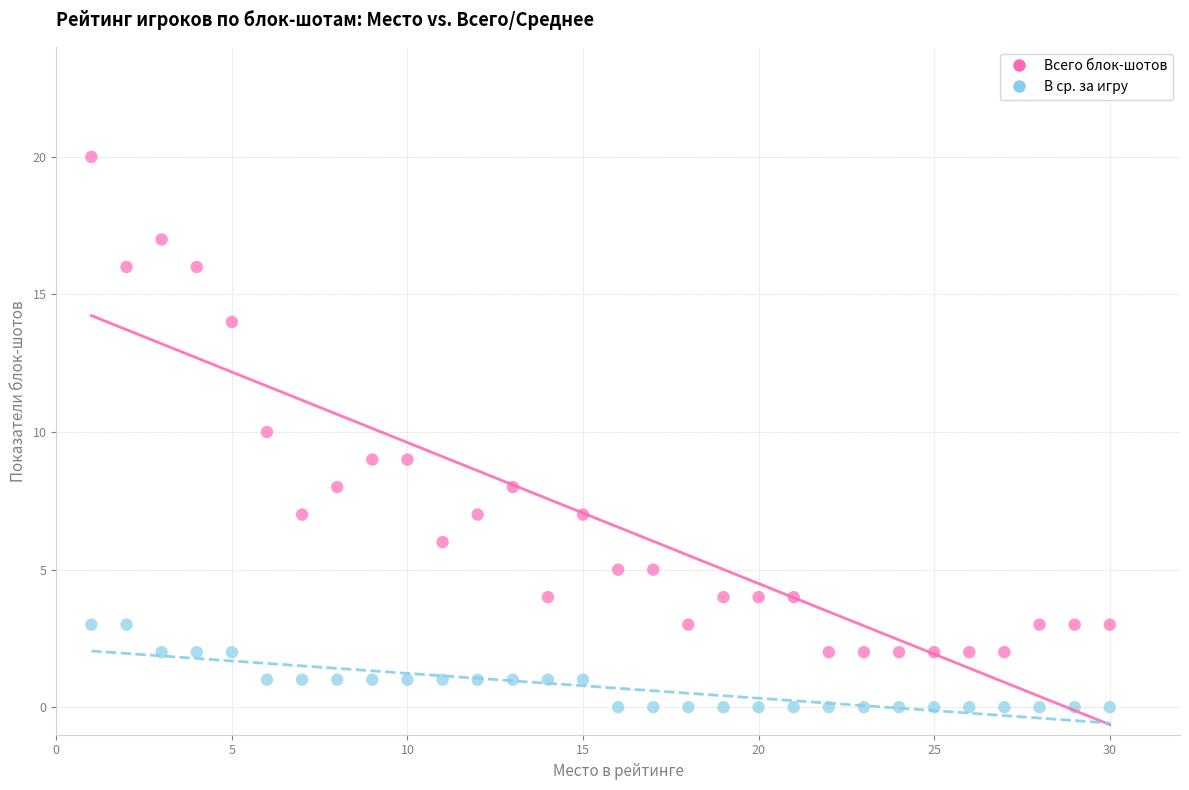

In the Всего блок-шотов series, what Y value is closest to 11?

10